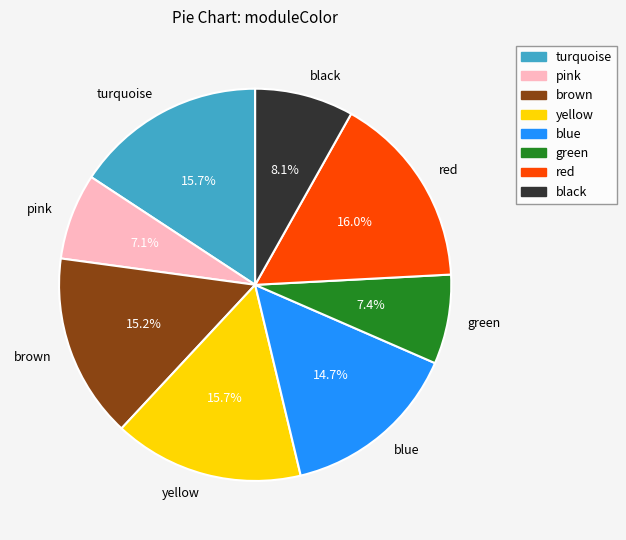

Do green and blue together represent more than half of the pie?

No